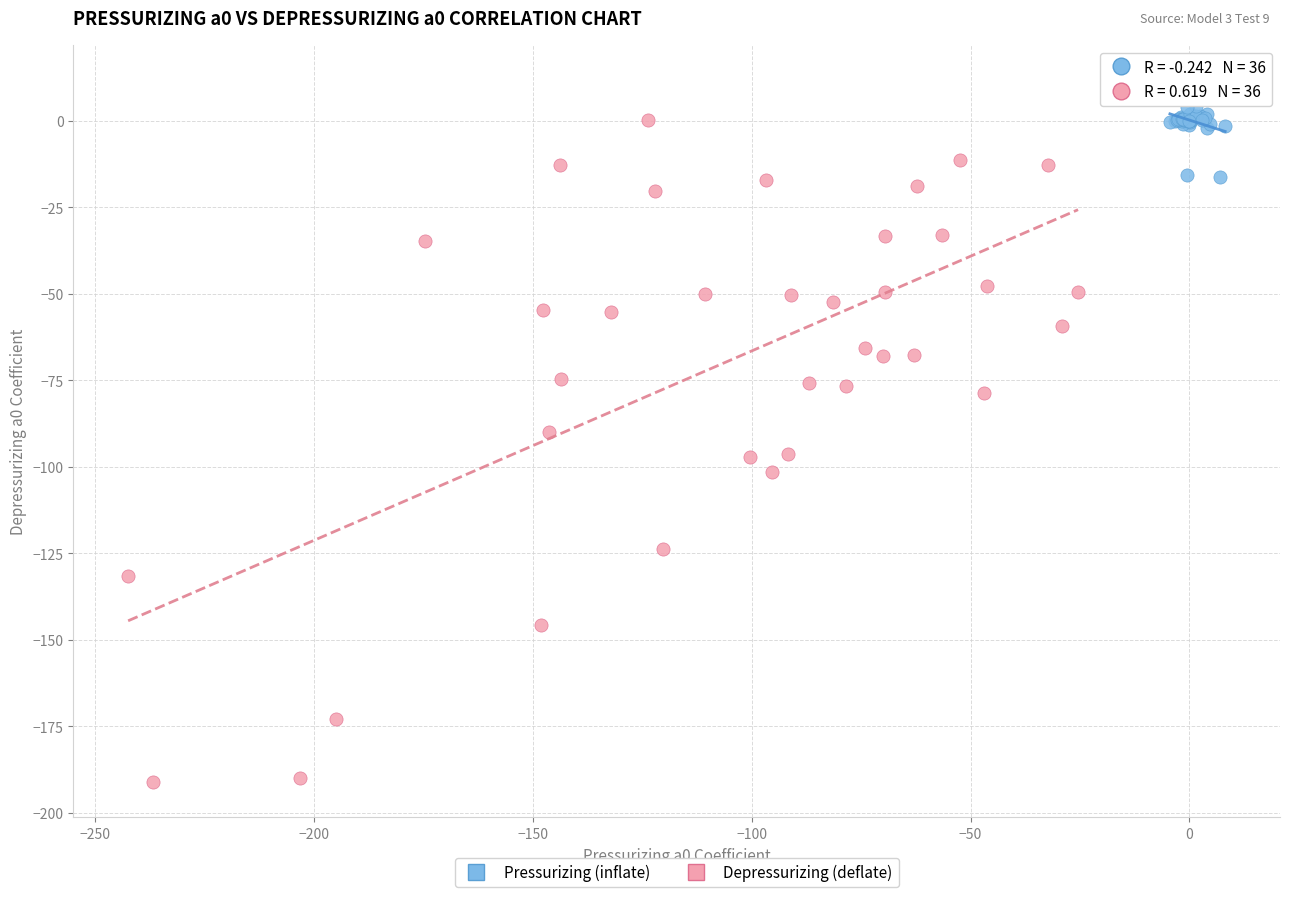

Which series reaches the maximum Y coordinate?

Pressurizing (inflate)